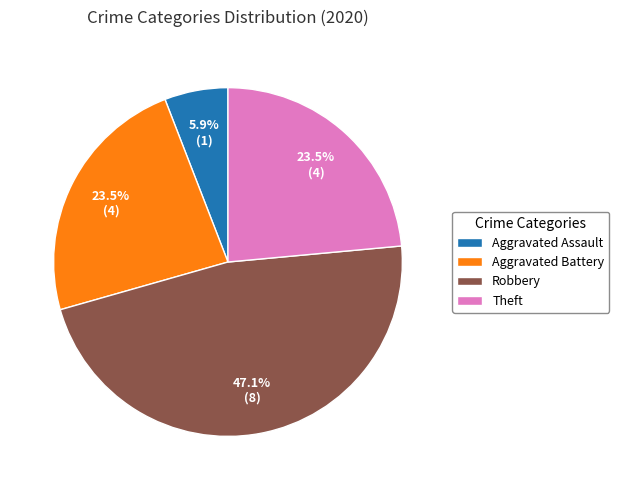

How many slices are in this pie chart?

4